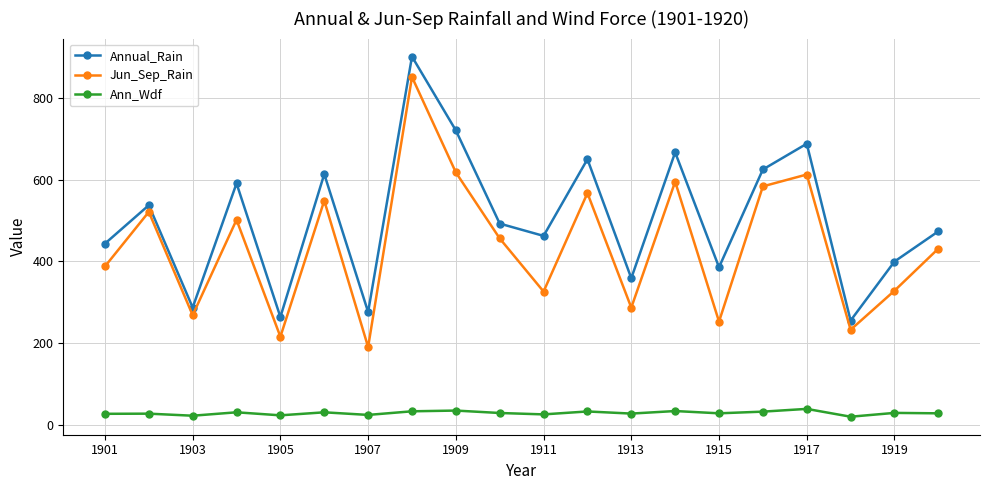

What is the maximum value for Ann_Wdf?

40.0